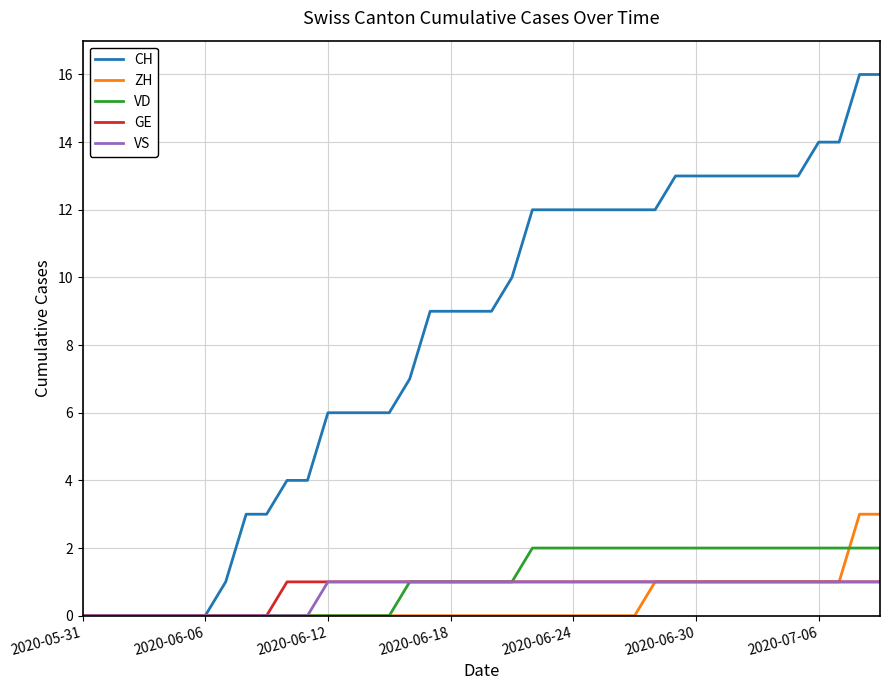

Which series has the widest spread of values?

CH